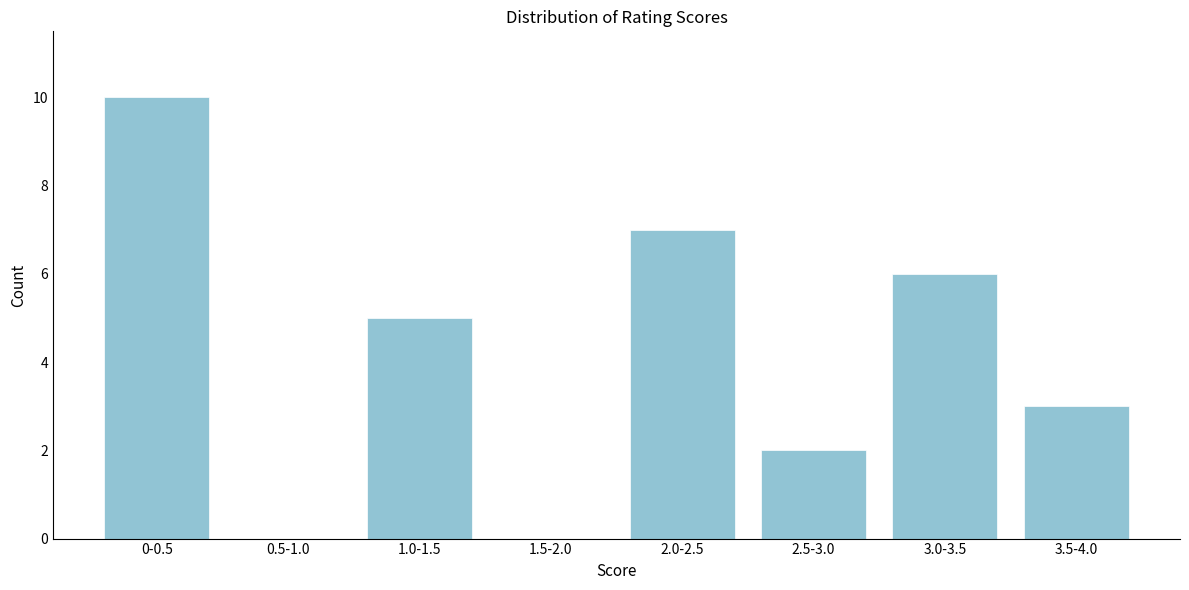

Reading left to right, transcribe all the data shown in this chart.

0-0.5=10	0.5-1.0=0	1.0-1.5=5	1.5-2.0=0	2.0-2.5=7	2.5-3.0=2	3.0-3.5=6	3.5-4.0=3